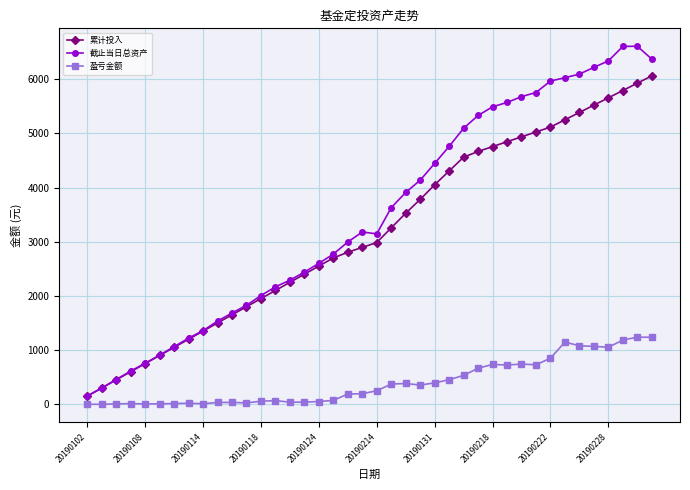

What are all the series names shown in the legend?

累计投入, 截止当日总资产, 盈亏金额